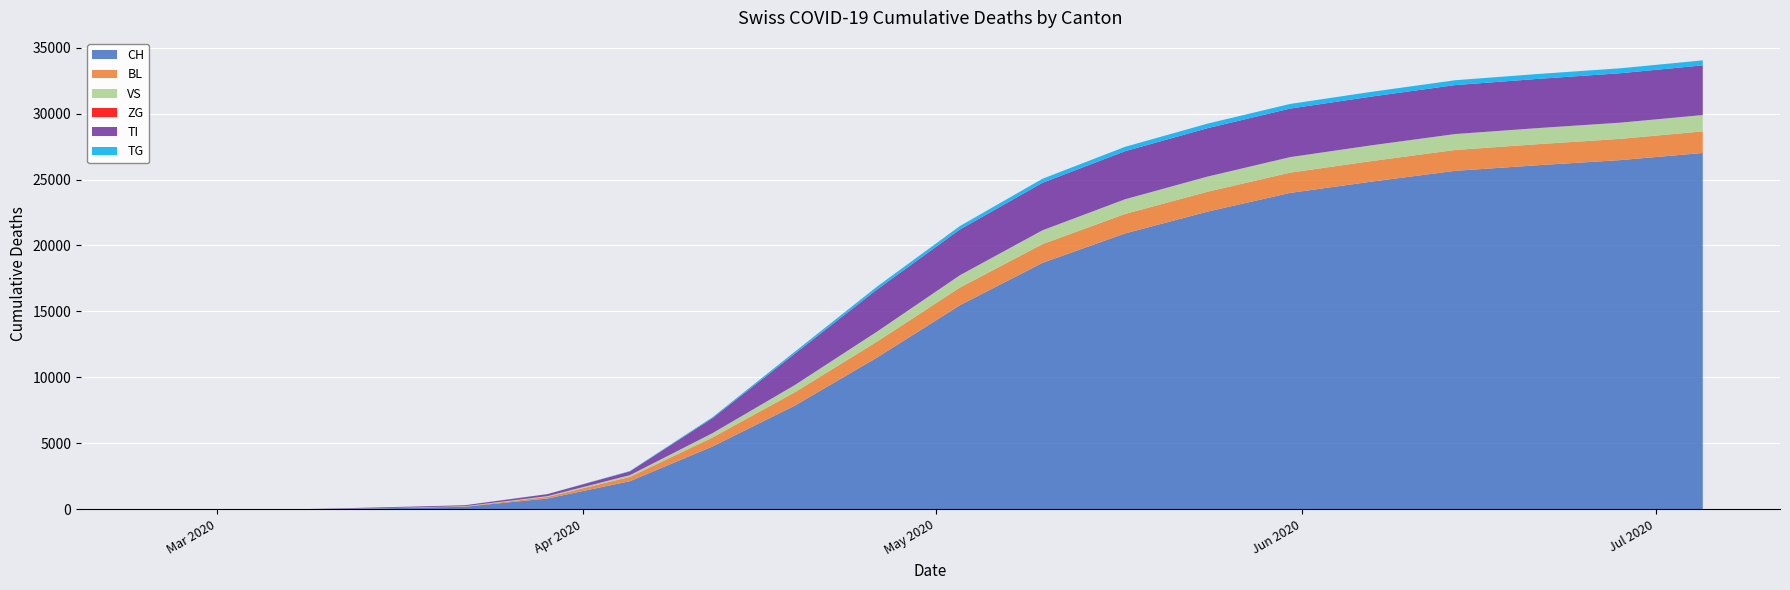

Reading left to right, extract all data points from this chart.

CH: 2020-02-25=0	2020-03-01=0	2020-03-08=2	2020-03-15=76	2020-03-22=192	2020-03-29=816	2020-04-05=2128	2020-04-12=4756	2020-04-19=7864	2020-04-26=11522	2020-05-03=15472	2020-05-10=18682	2020-05-17=20912	2020-05-24=22567	2020-05-31=23985	2020-06-07=24851	2020-06-14=25658	2020-06-21=26082	2020-06-28=26471	2020-07-05=27013
BL: 2020-02-25=0	2020-03-01=0	2020-03-08=0	2020-03-15=5	2020-03-22=25	2020-03-29=123	2020-04-05=326	2020-04-12=680	2020-04-19=1010	2020-04-26=1209	2020-05-03=1340	2020-05-10=1421	2020-05-17=1476	2020-05-24=1508	2020-05-31=1537	2020-06-07=1558	2020-06-14=1580	2020-06-21=1596	2020-06-28=1612	2020-07-05=1636
VS: 2020-02-25=0	2020-03-01=0	2020-03-08=2	2020-03-15=6	2020-03-22=19	2020-03-29=54	2020-04-05=131	2020-04-12=331	2020-04-19=549	2020-04-26=759	2020-05-03=935	2020-05-10=1048	2020-05-17=1115	2020-05-24=1148	2020-05-31=1176	2020-06-07=1196	2020-06-14=1209	2020-06-21=1219	2020-06-28=1227	2020-07-05=1238
ZG: 2020-02-25=0	2020-03-01=0	2020-03-08=0	2020-03-15=0	2020-03-22=0	2020-03-29=0	2020-04-05=0	2020-04-12=0	2020-04-19=0	2020-04-26=0	2020-05-03=0	2020-05-10=0	2020-05-17=0	2020-05-24=0	2020-05-31=0	2020-06-07=0	2020-06-14=0	2020-06-21=0	2020-06-28=0	2020-07-05=0
TI: 2020-02-25=0	2020-03-01=0	2020-03-08=0	2020-03-15=61	2020-03-22=70	2020-03-29=155	2020-04-05=287	2020-04-12=1137	2020-04-19=2381	2020-04-26=3198	2020-05-03=3467	2020-05-10=3604	2020-05-17=3643	2020-05-24=3671	2020-05-31=3680	2020-06-07=3695	2020-06-14=3713	2020-06-21=3731	2020-06-28=3748	2020-07-05=3767
TG: 2020-02-25=0	2020-03-01=0	2020-03-08=0	2020-03-15=0	2020-03-22=0	2020-03-29=6	2020-04-05=28	2020-04-12=72	2020-04-19=150	2020-04-26=220	2020-05-03=263	2020-05-10=303	2020-05-17=332	2020-05-24=345	2020-05-31=352	2020-06-07=360	2020-06-14=367	2020-06-21=371	2020-06-28=374	2020-07-05=381